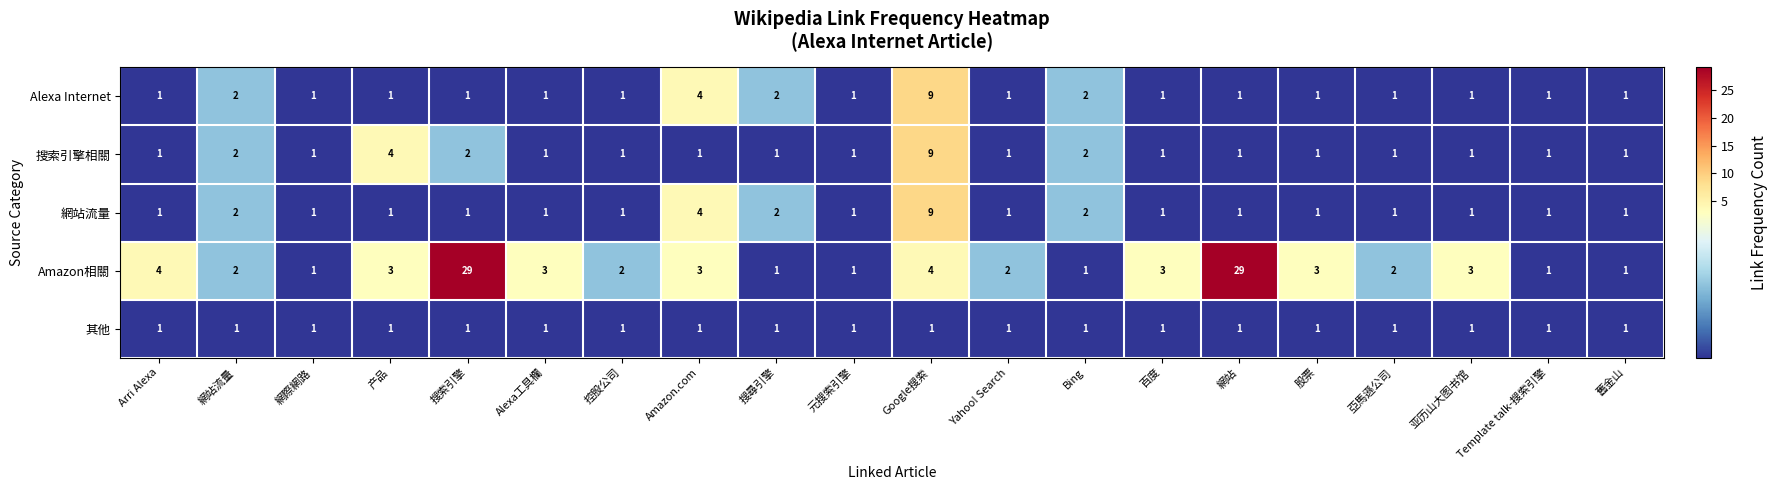

What is the sum of all Alexa Internet values?

34